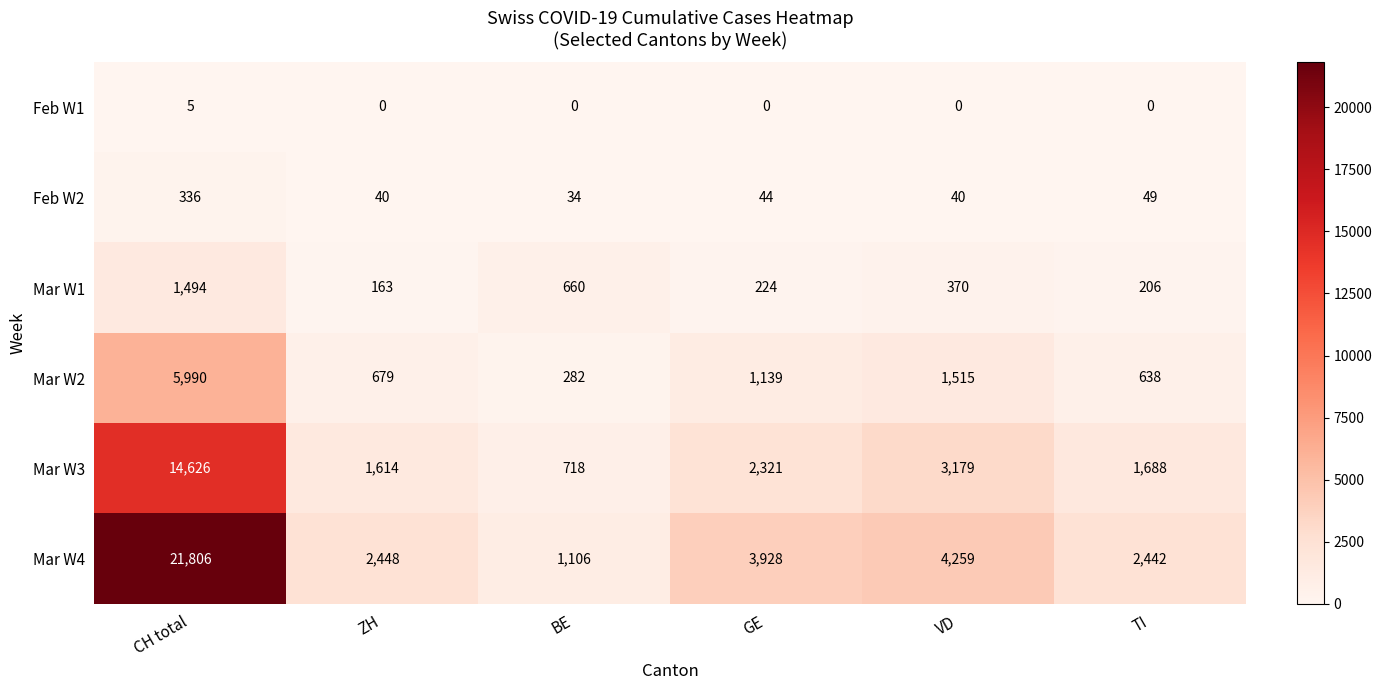

Rank the series by their maximum value, from highest to lowest.

Mar W4, Mar W3, Mar W2, Mar W1, Feb W2, Feb W1